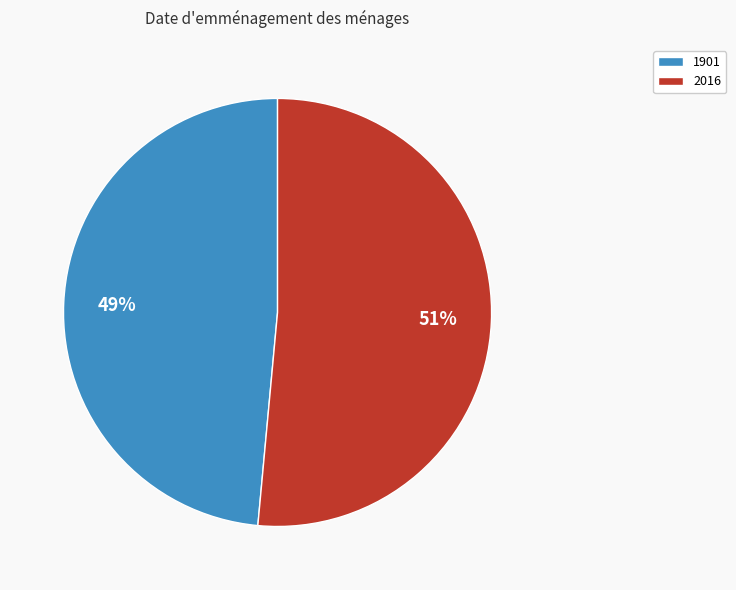

To the nearest percent, what percentage of the pie is 1901?

49%